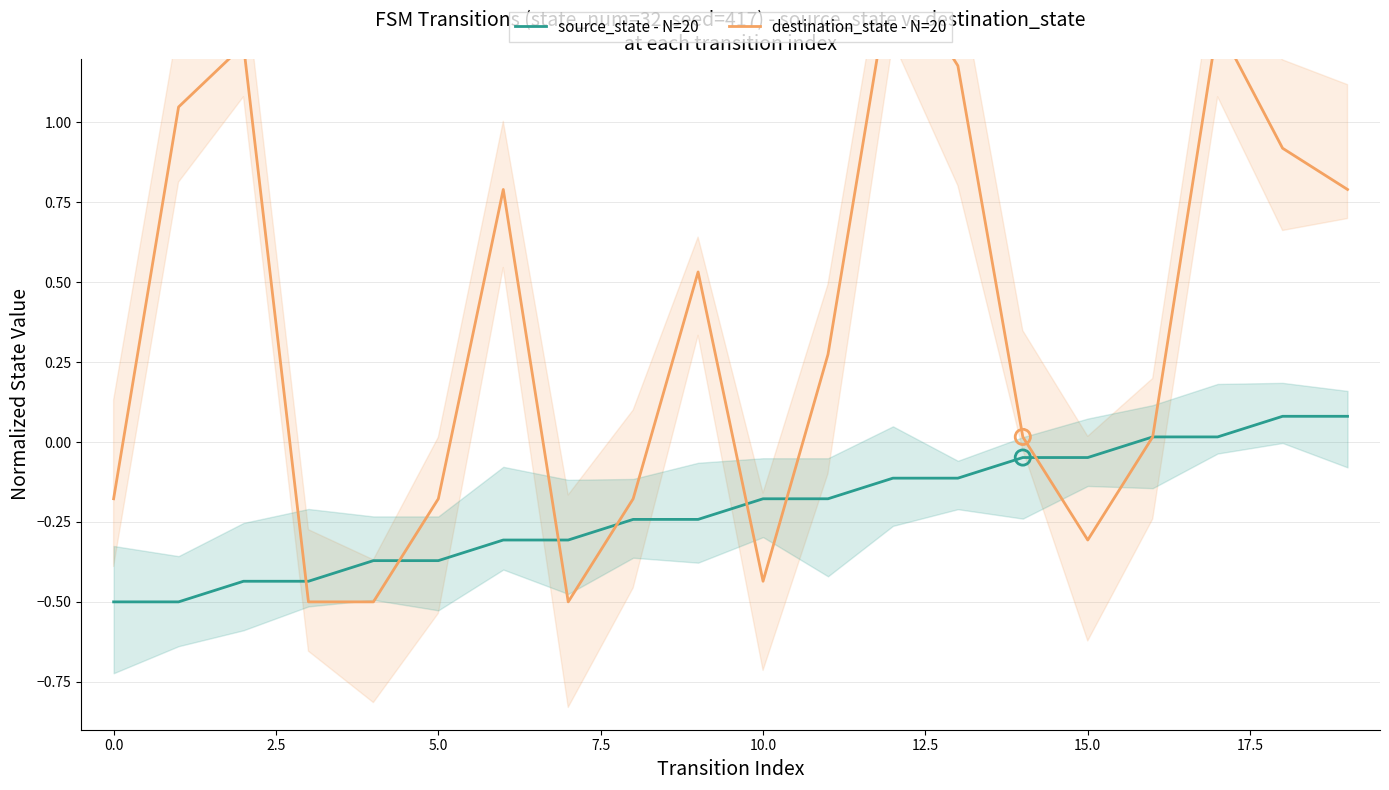

At how many categories does at least one series exceed 0?

12